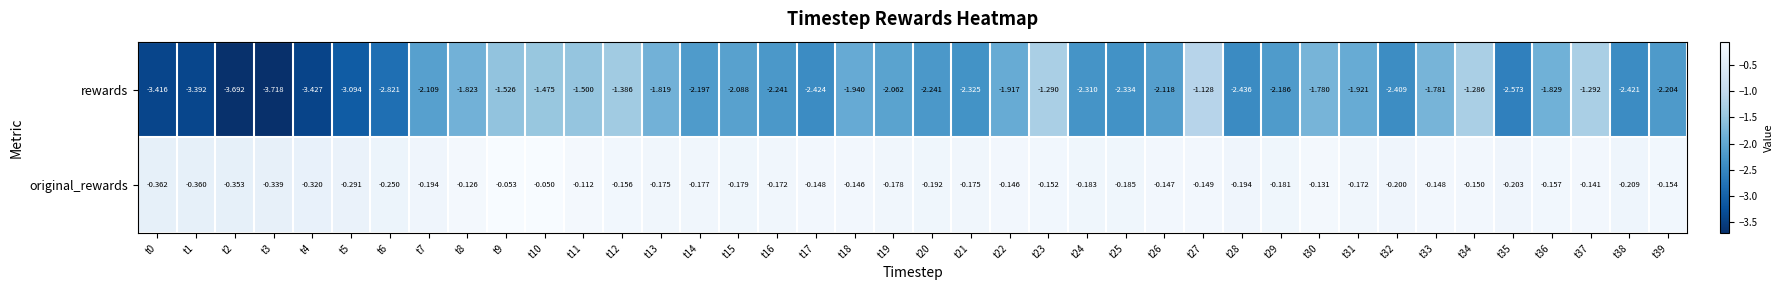

Rank the series by their average value, from lowest to highest.

rewards, original_rewards